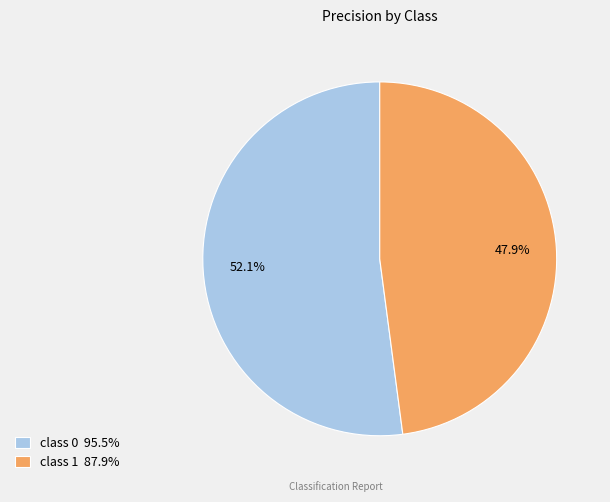

Do class 1 and class 0 together represent more than half of the pie?

Yes